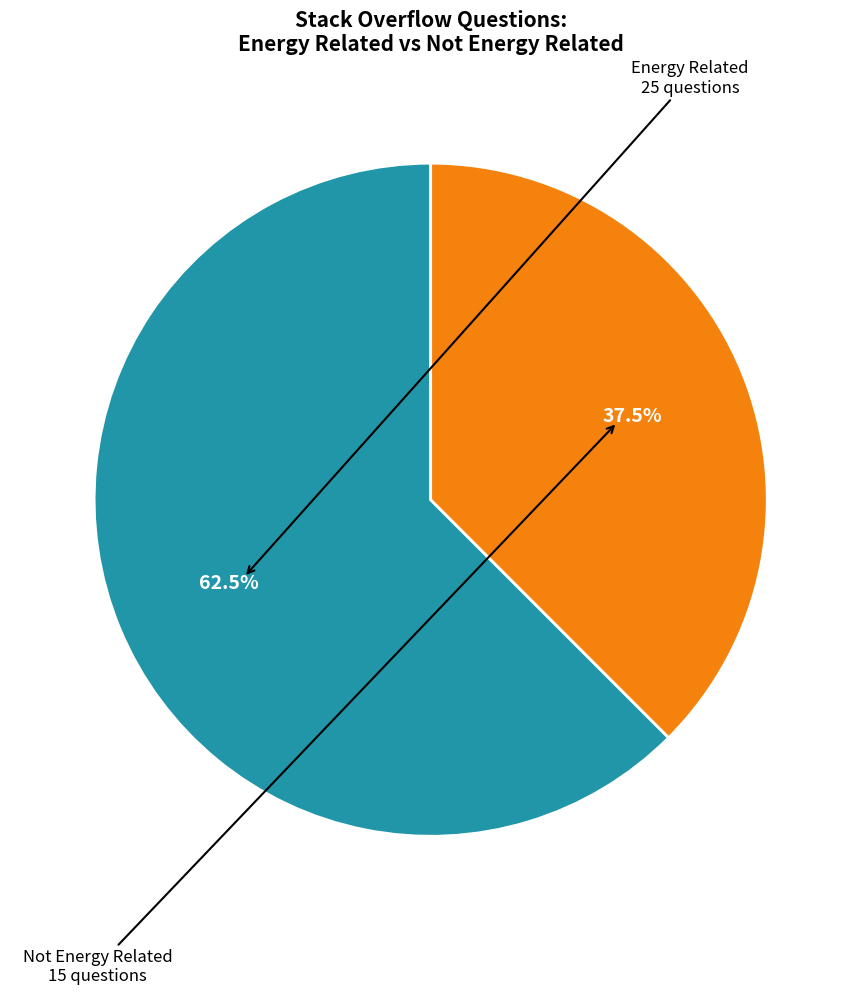

Is there any slice that represents more than half of the pie?

Yes